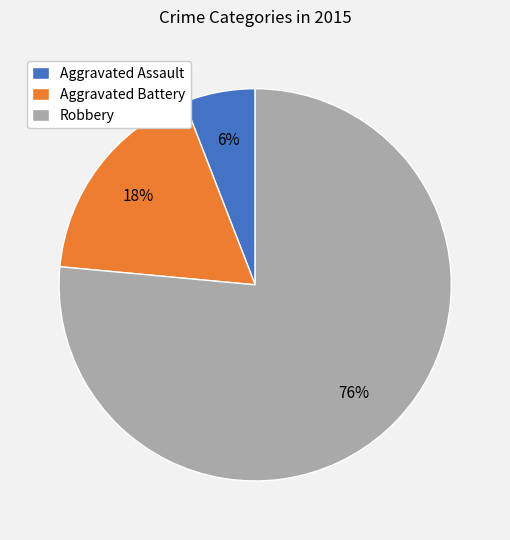

Approximately how many times larger is the value at Aggravated Battery compared to Robbery?

0.2